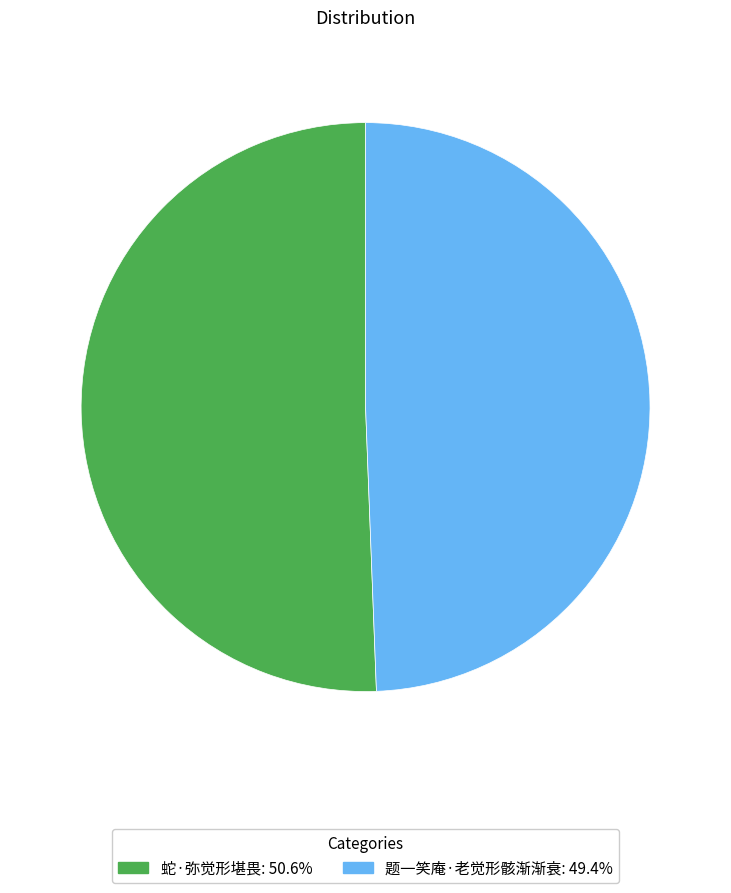

Between 蛇·弥觉形堪畏 and 题一笑庵·老觉形骸渐渐衰, which is larger?

蛇·弥觉形堪畏